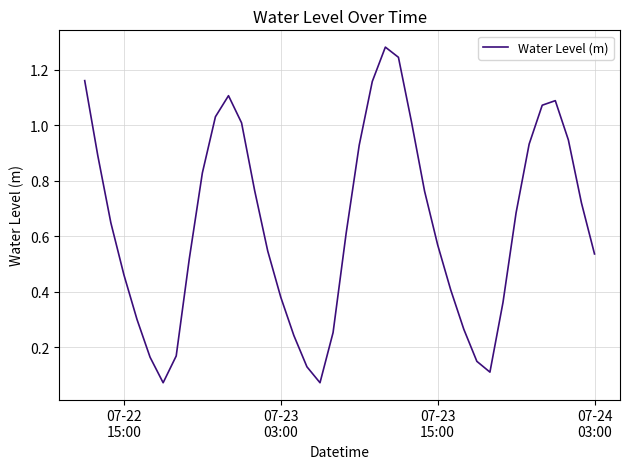

Count the number of categories in the chart.

40